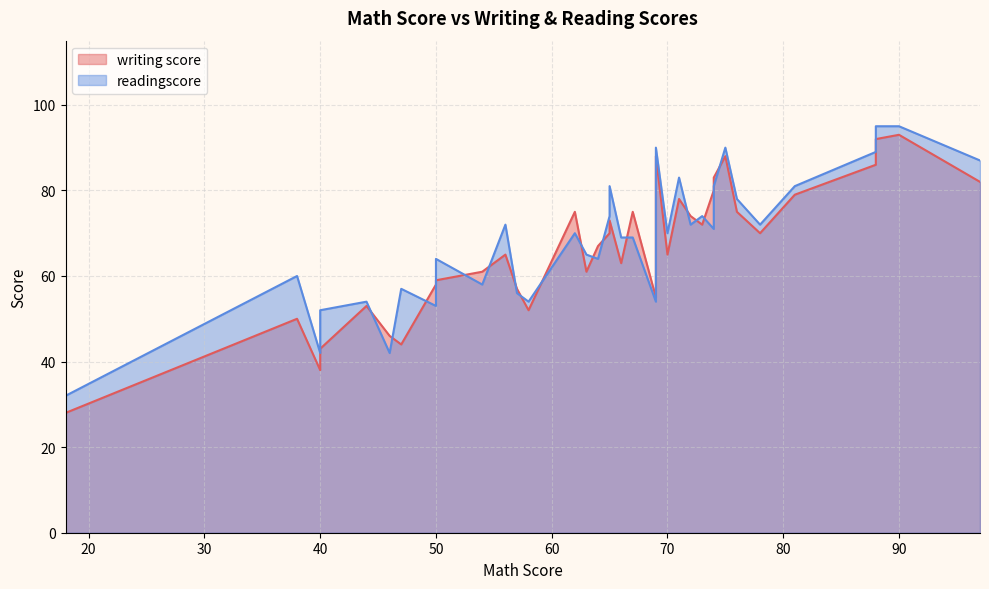

What is the average value of the readingscore series?

68